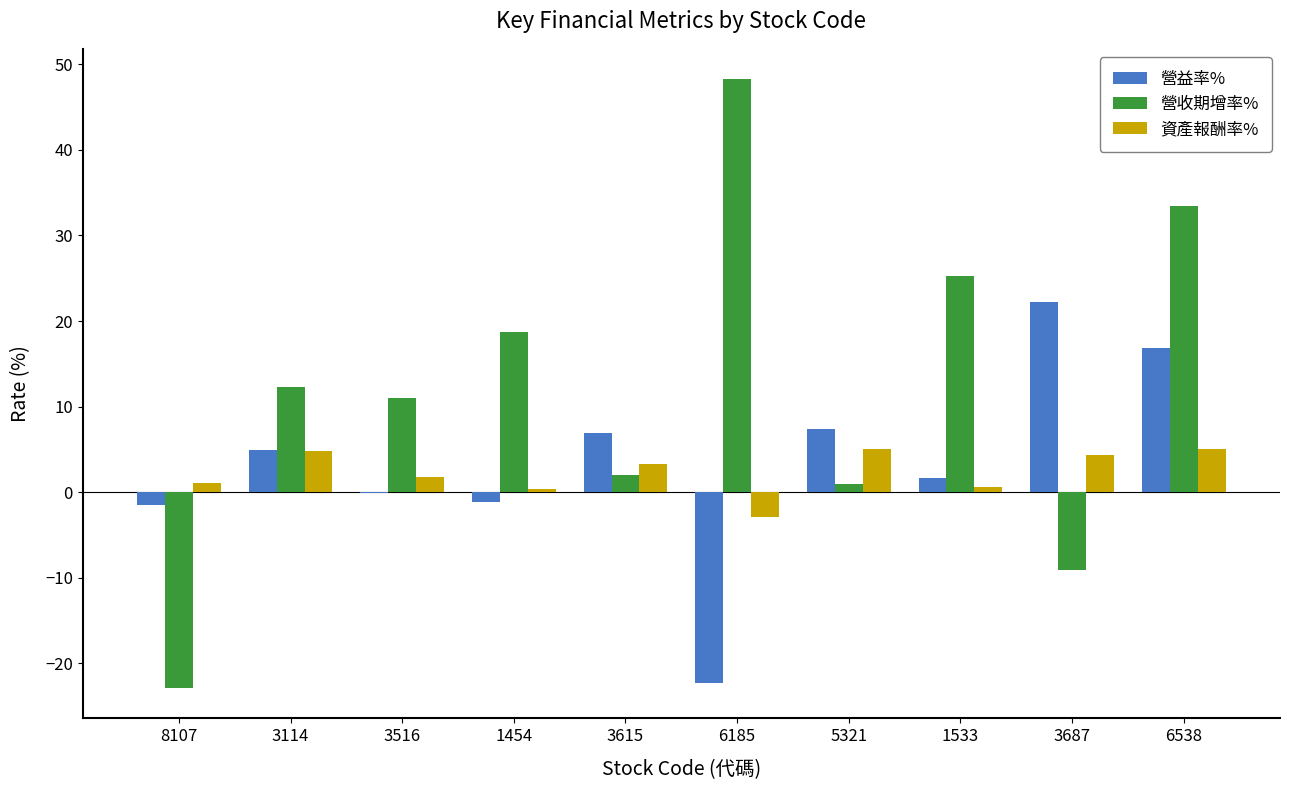

What is the sum of all 營益率% values?

35.0